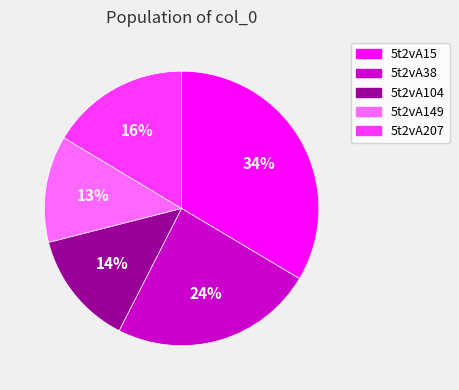

Is there any slice that represents more than half of the pie?

No